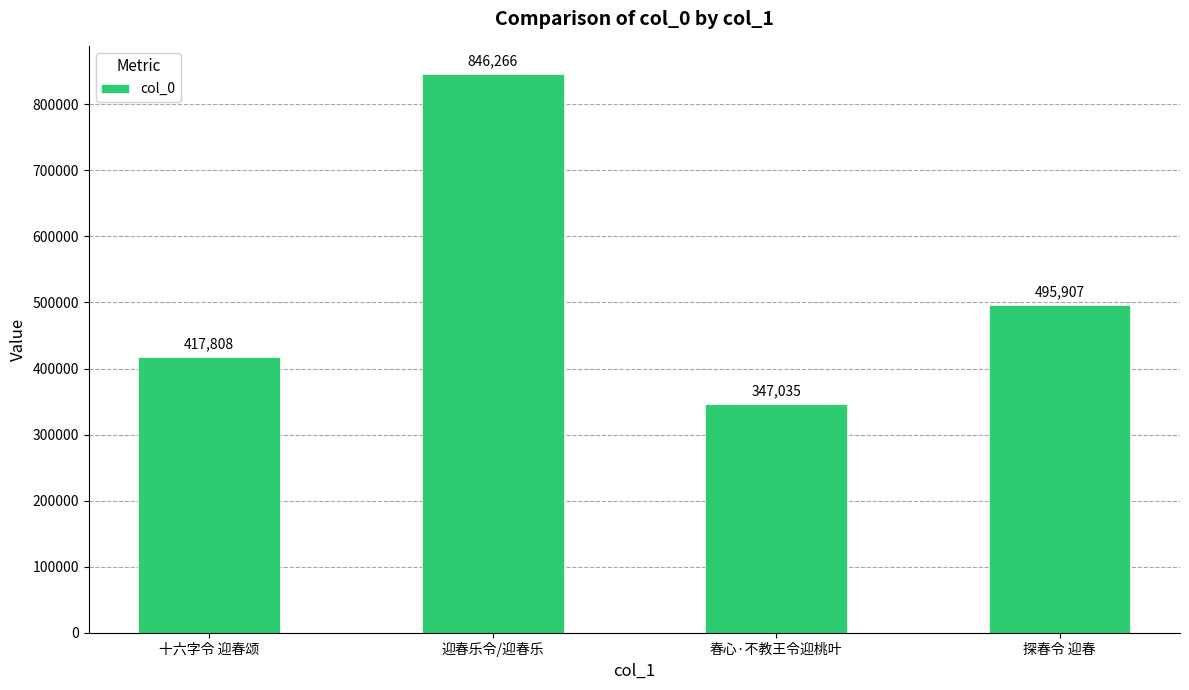

What is the sum of the values at 迎春乐令/迎春乐 and 探春令 迎春?

1342173